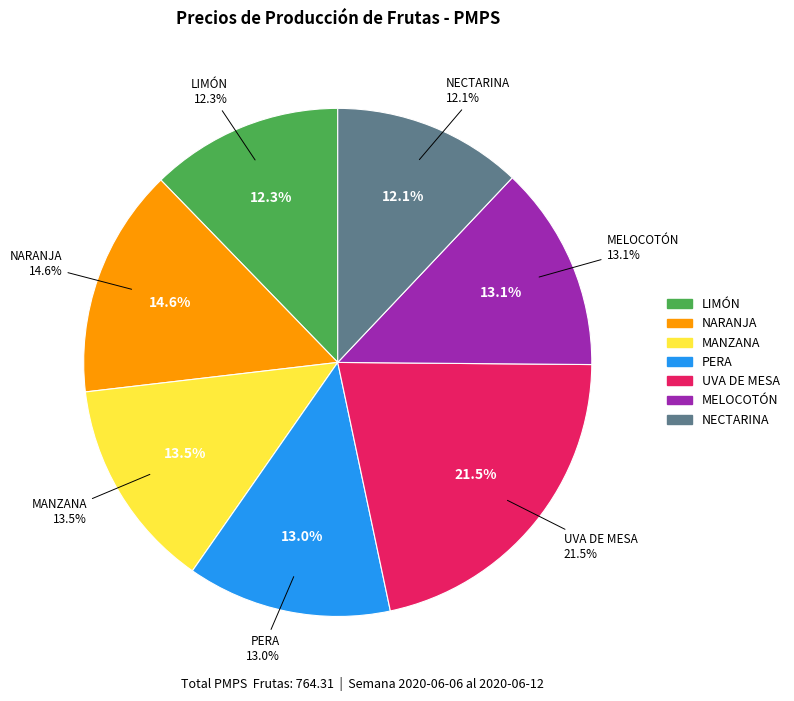

Between NARANJA and MANZANA, which is larger?

NARANJA